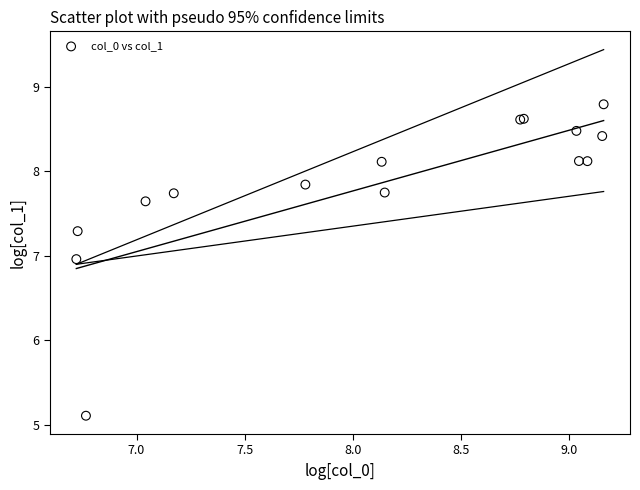

What Y value in the scatter plot is closest to 6?

5.1